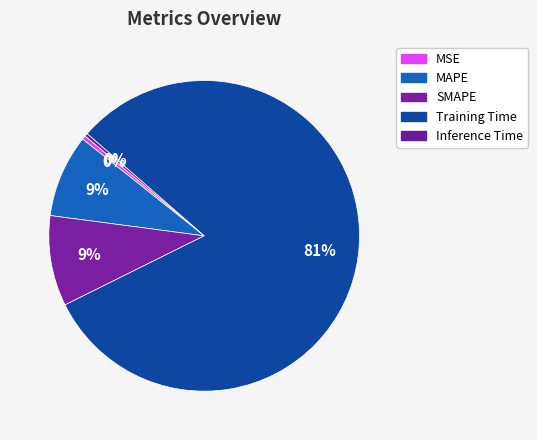

To the nearest percent, what is the difference between the largest and smallest slice percentages?

81%